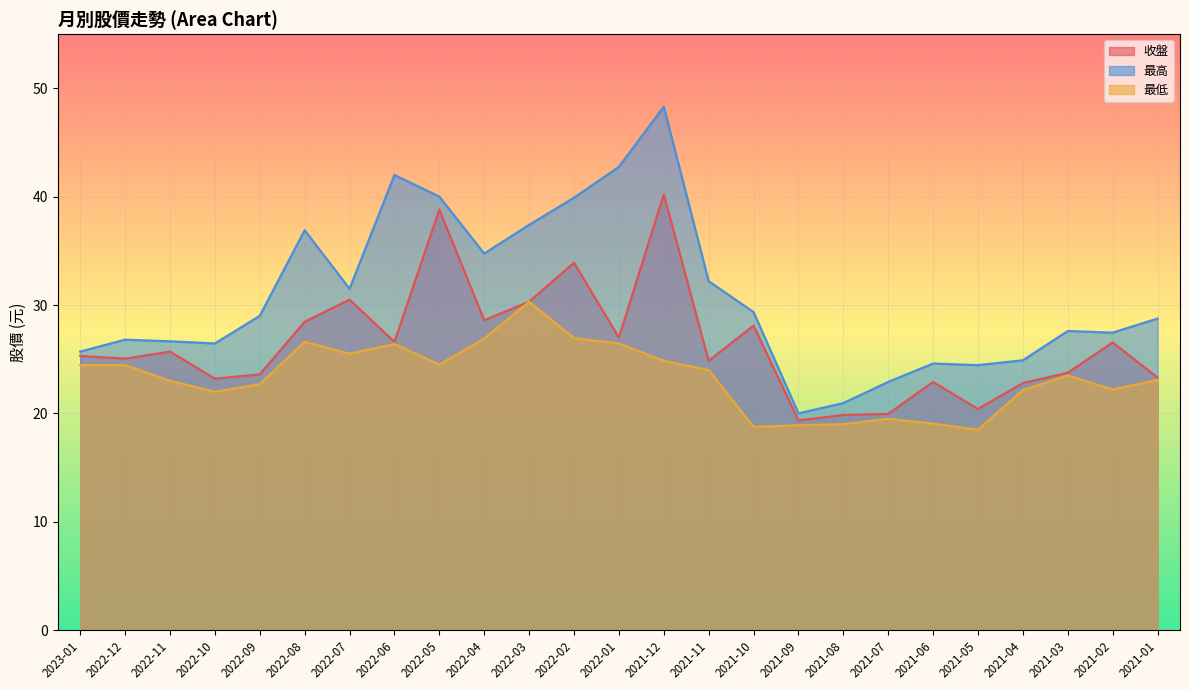

Reading right to left, transcribe all the data shown in this chart.

收盤: 23.3	26.6	23.8	22.8	20.4	22.9	19.9	19.9	19.4	28.1	24.9	40.2	27.0	33.9	30.3	28.6	38.8	26.6	30.5	28.4	23.6	23.2	25.7	25.1	25.3
最高: 28.8	27.4	27.6	24.9	24.4	24.6	22.9	20.9	20.0	29.4	32.2	48.3	42.8	39.9	37.4	34.8	40.0	42.0	31.5	36.9	29.0	26.4	26.6	26.8	25.7
最低: 23.1	22.2	23.5	22.1	18.5	19.1	19.5	19.0	18.9	18.8	24.0	24.9	26.4	26.9	30.3	26.9	24.5	26.4	25.5	26.6	22.7	22.0	23.0	24.4	24.4